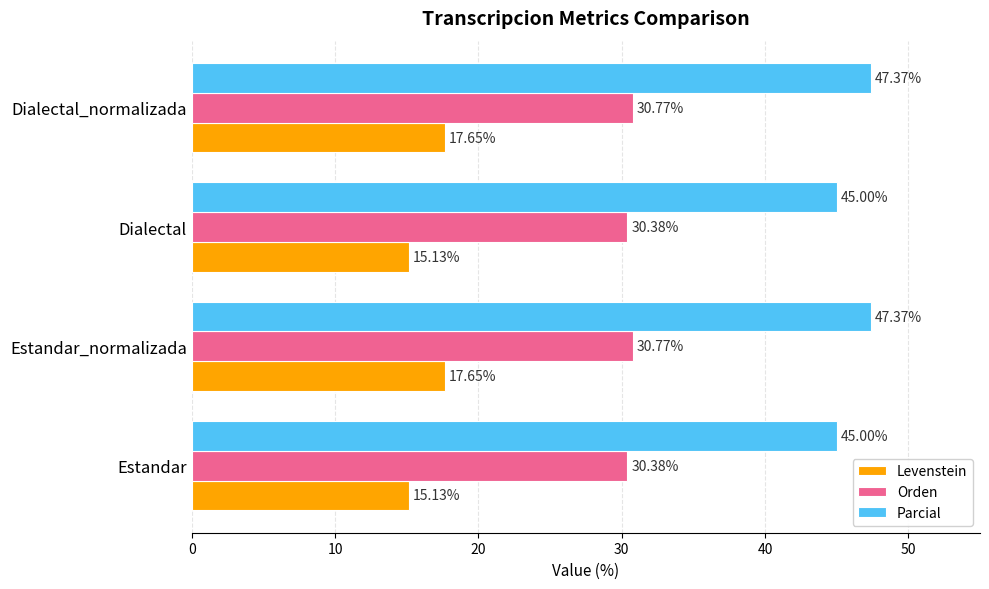

At Estandar, list the series in order from smallest to largest.

Levenstein, Orden, Parcial